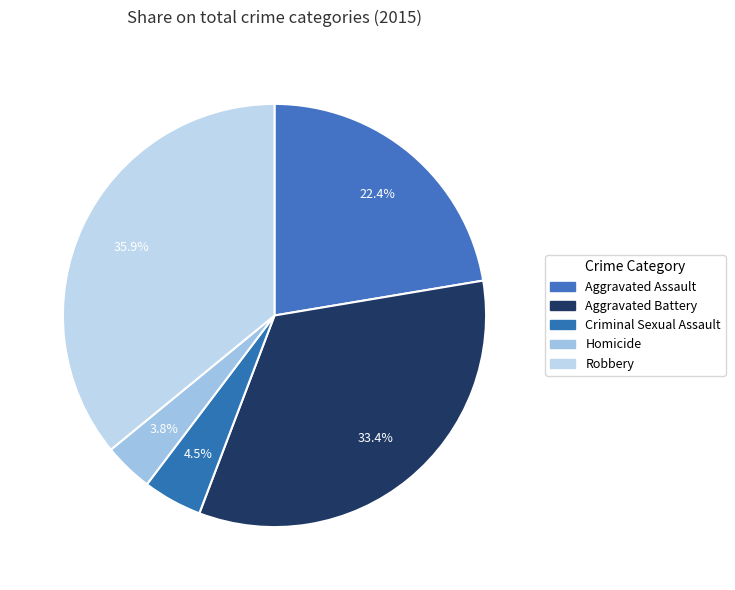

Count the number of slices in the pie.

5